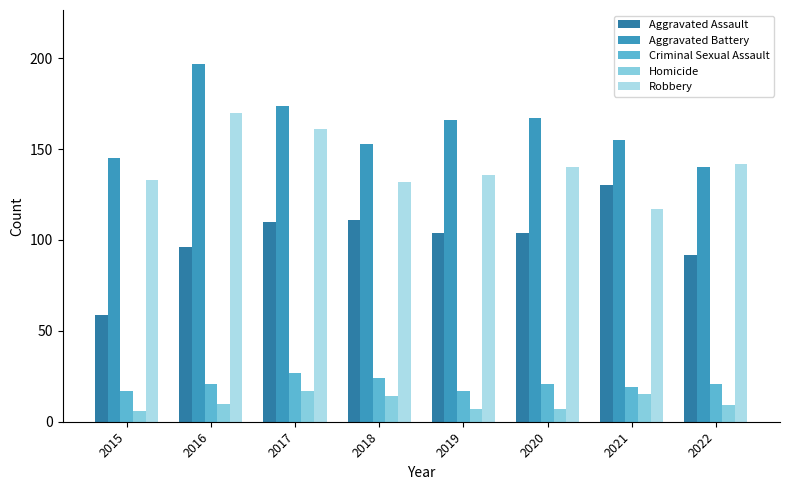

At which label does Criminal Sexual Assault reach its peak?

2017